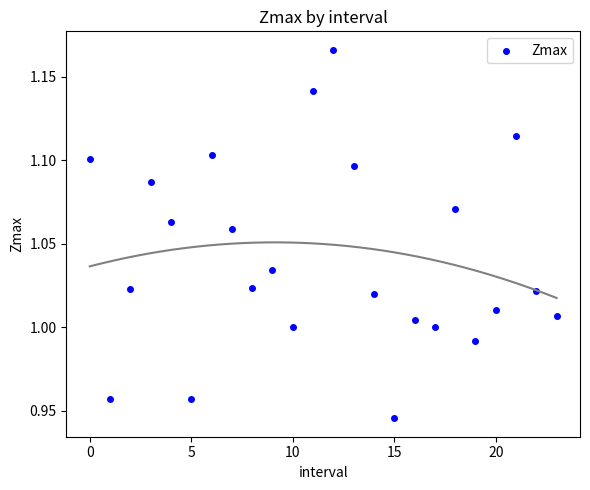

How many data points are displayed?

24